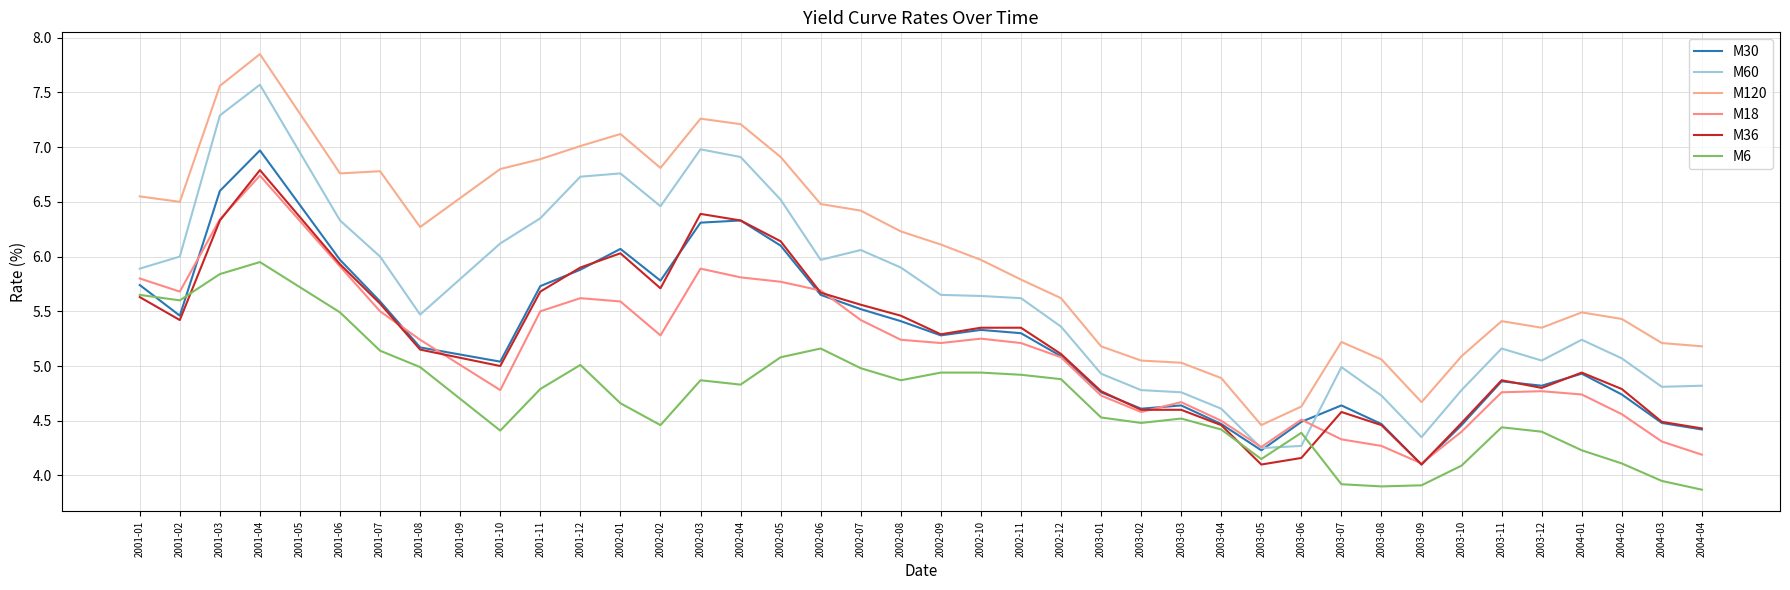

What is the total value across all series at 2003-10?

27.3